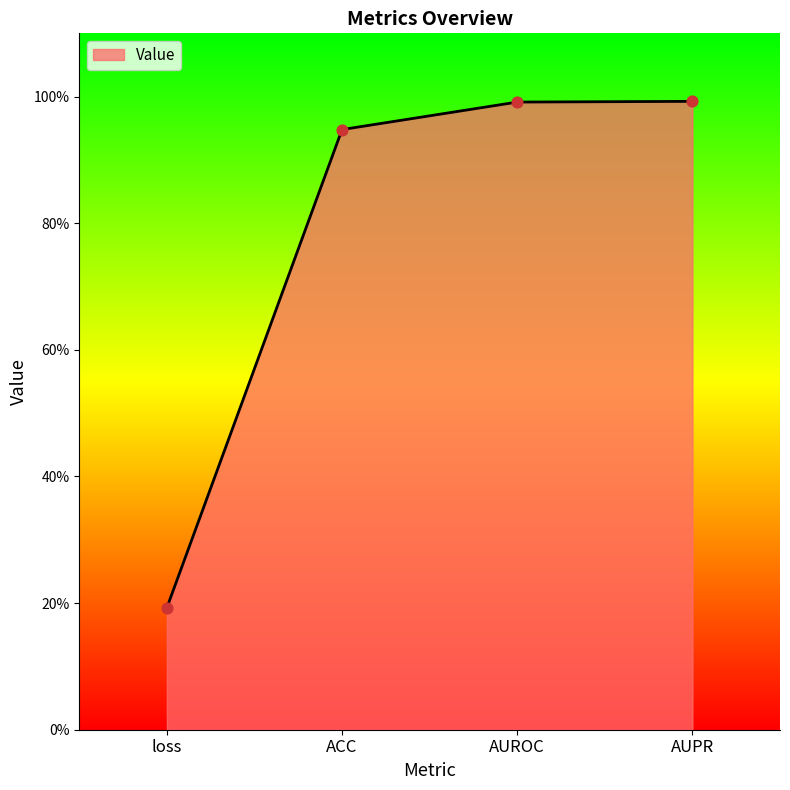

Between ACC and AUROC, which is larger?

AUROC